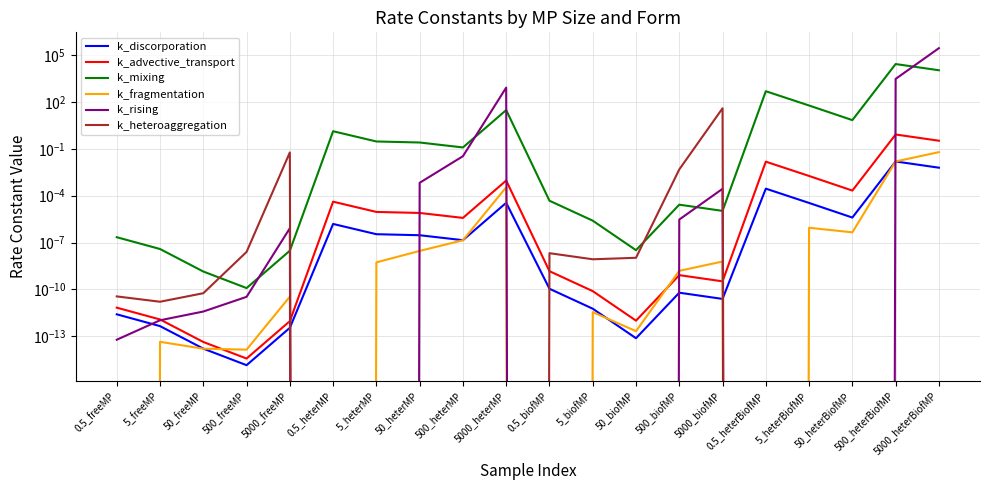

Count the number of data series in this chart.

6